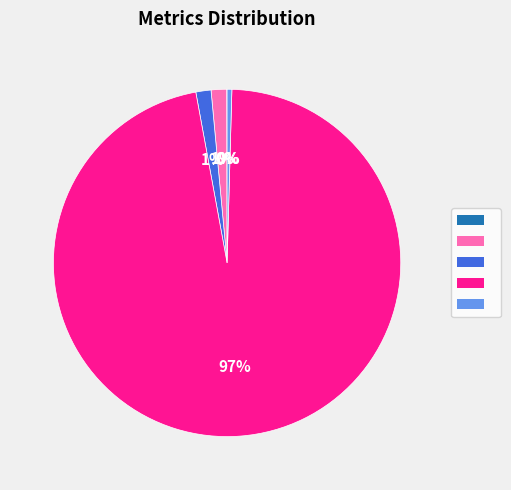

Is there any slice that represents more than half of the pie?

Yes